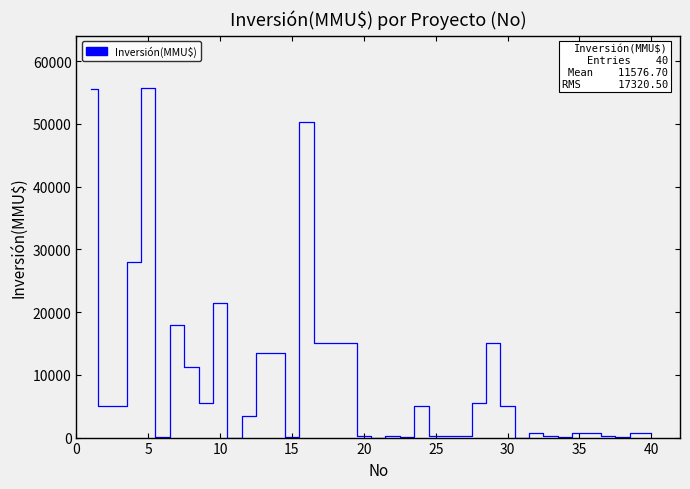

How many lines are shown in the chart?

1